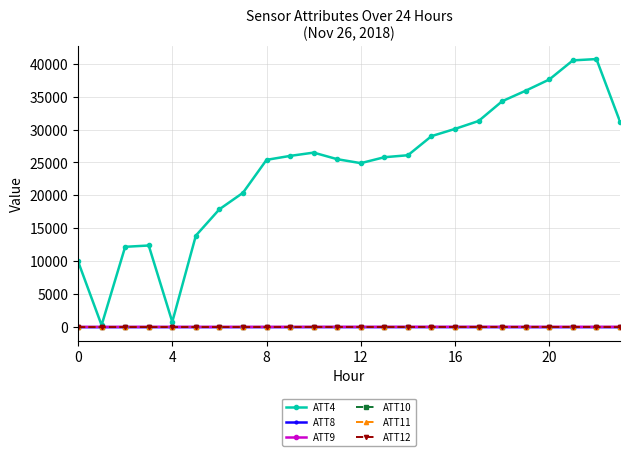

True or false: ATT12 and ATT8 intersect in this chart.

False